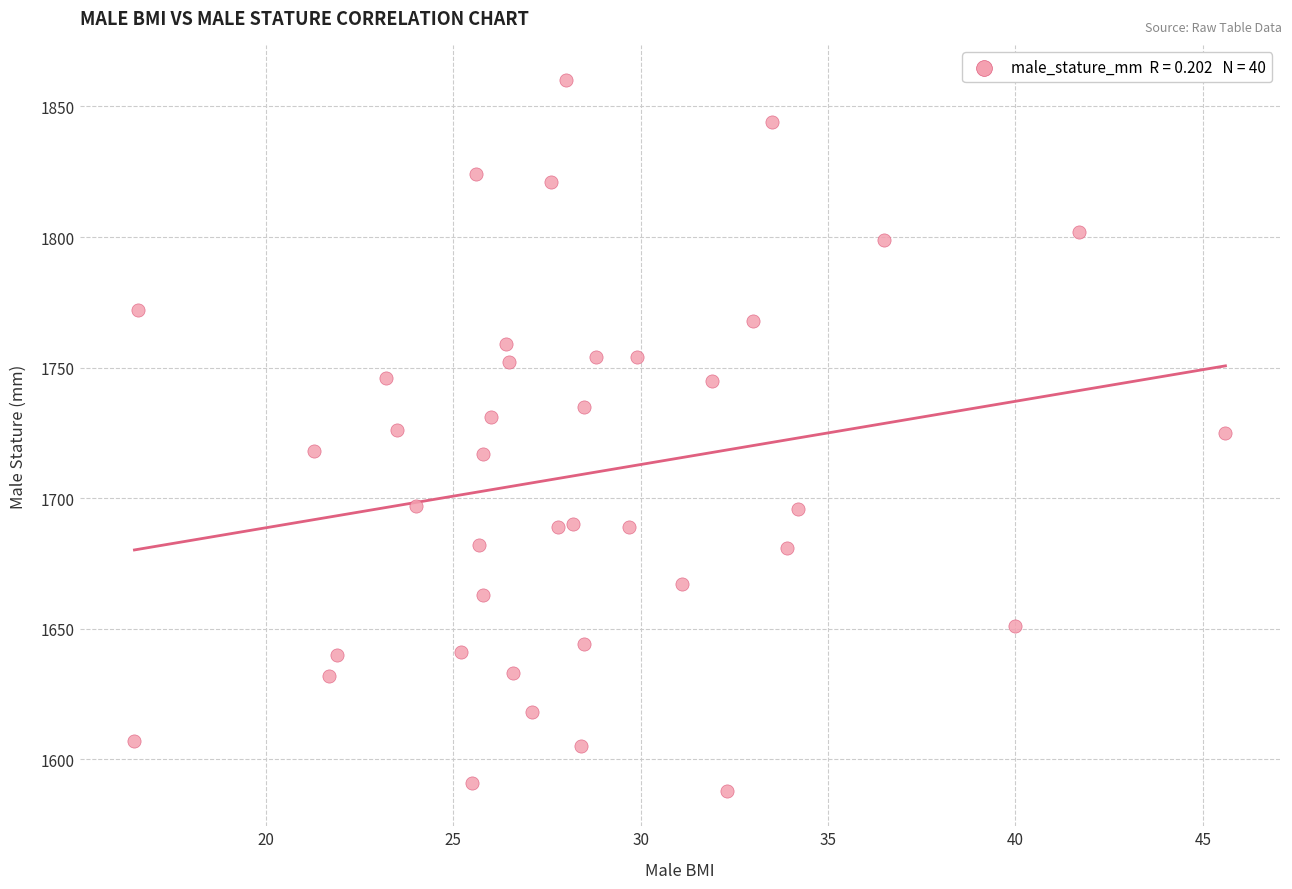

What is the range of Y values (max minus min)?

272